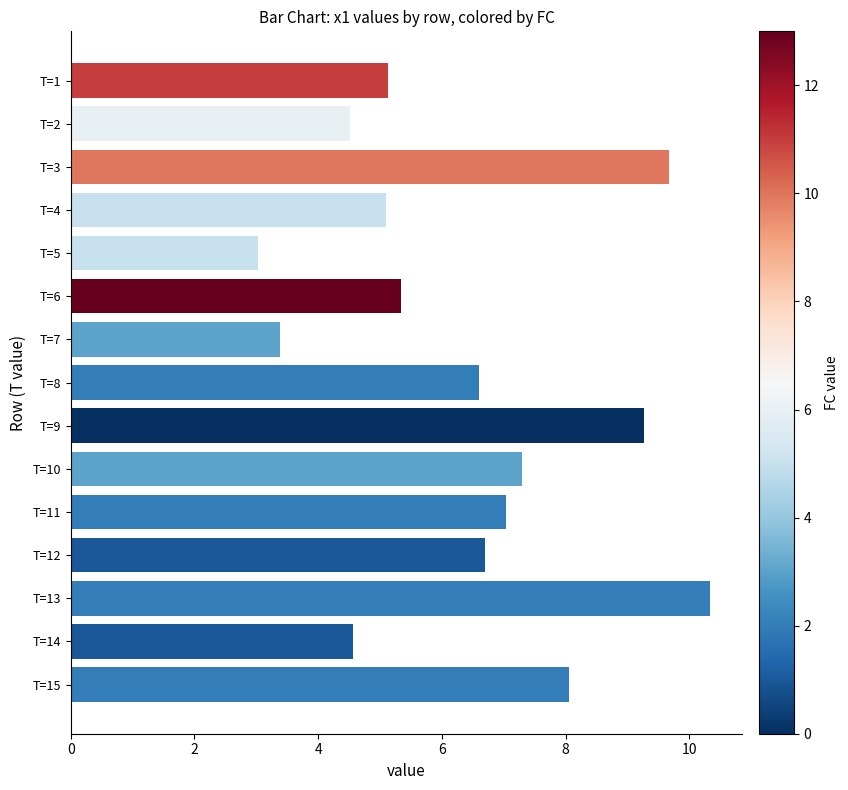

Reading bottom to top, list all the values displayed in this chart.

8.0	4.6	10.3	6.7	7.0	7.3	9.3	6.6	3.4	5.3	3.0	5.1	9.7	4.5	5.1